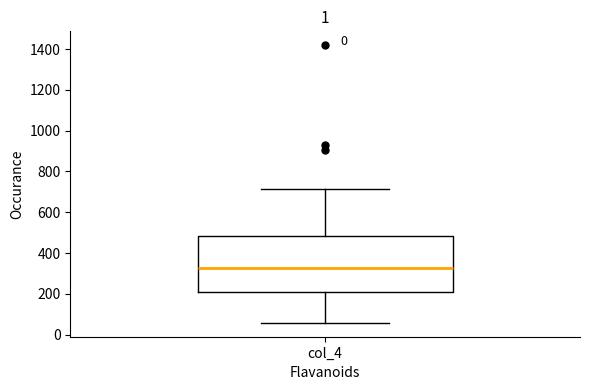

Transcribe this box plot: give where the median line is, the range the box spans, and where the two whiskers end, as read against the y-axis. The values are not printed on the chart, so give them approximately, as read against the axis.

median 320, box 200 to 480, whiskers 60 to 720